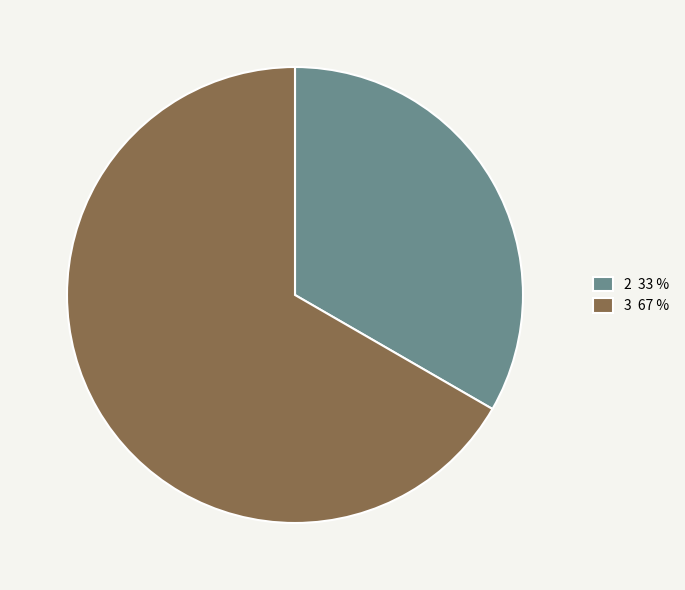

How many segments does this pie chart have?

2